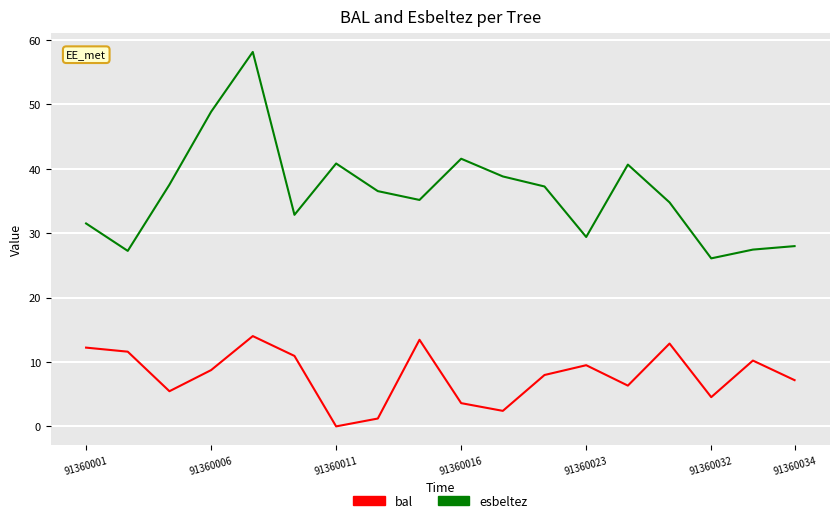

Which series has the largest total across all categories?

esbeltez